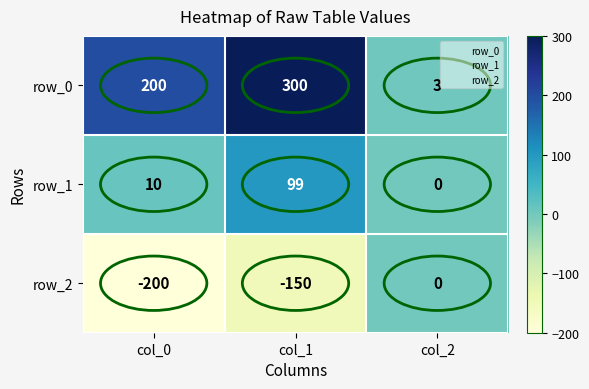

Reading left to right, transcribe all the data shown in this chart.

row_0: 200	300	3
row_1: 10	99	0
row_2: -200	-150	0